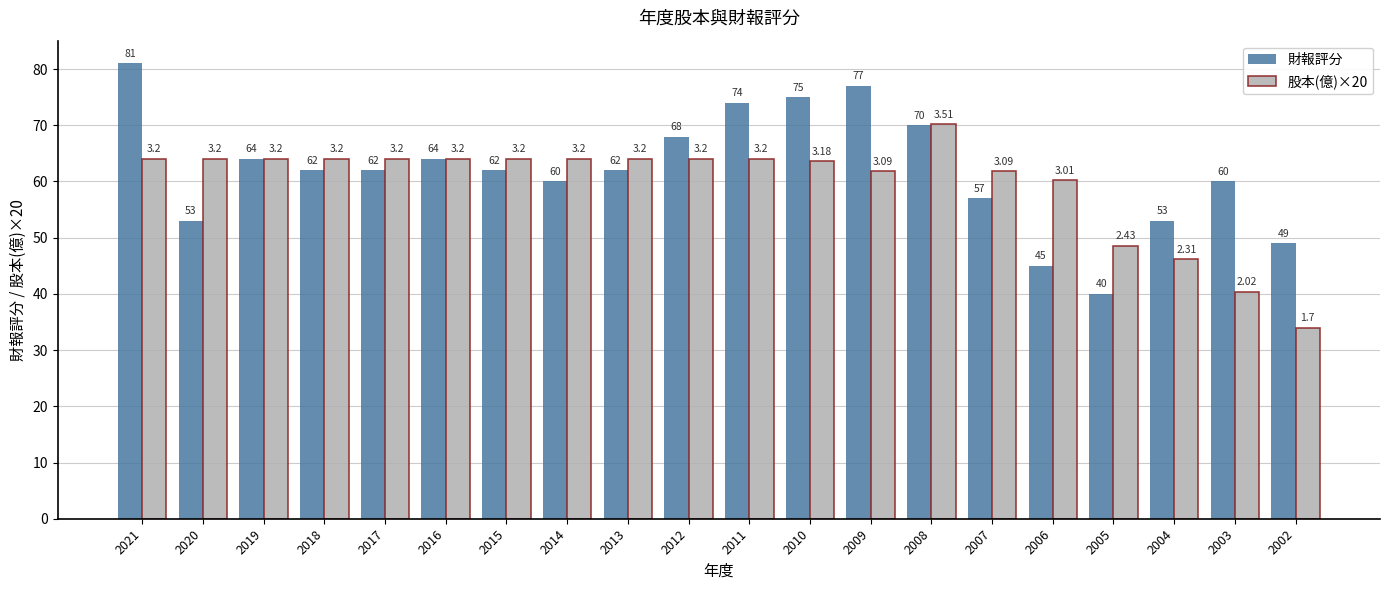

The value of 財報評分 at 2007 is 57.0. True or false?

True